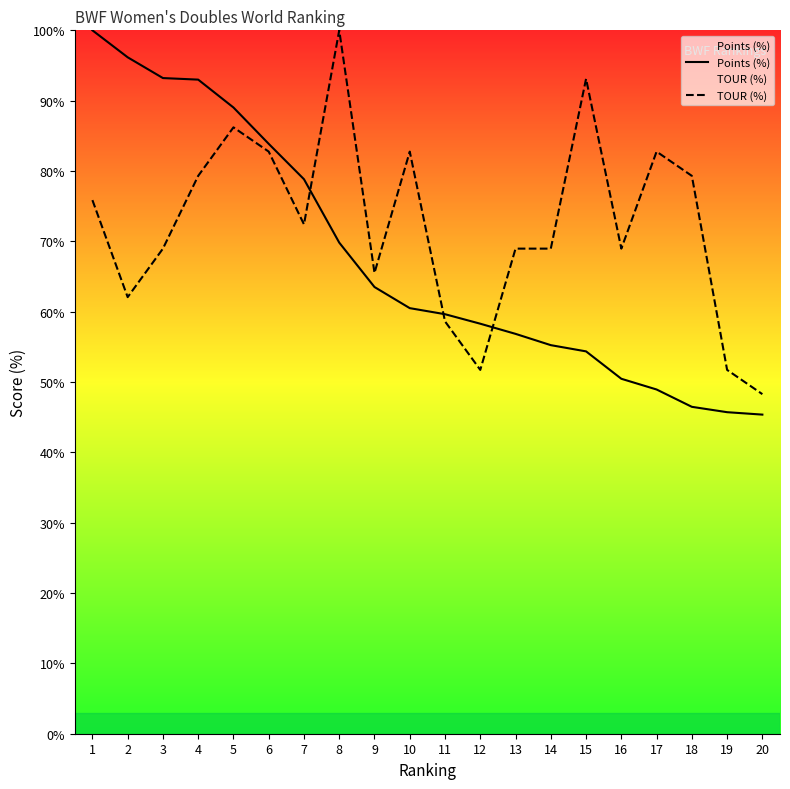

Which category has the lowest value in the Points (%) series?

20